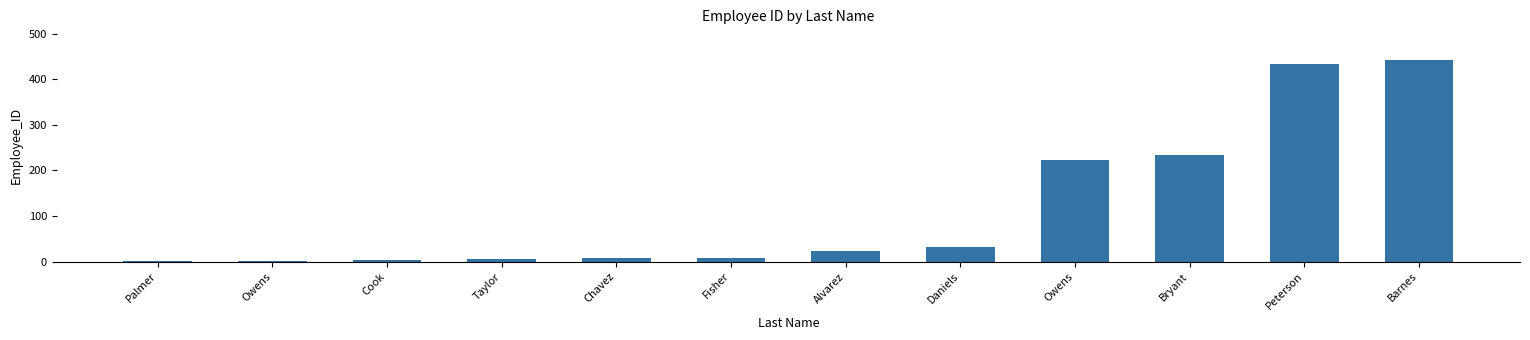

Count the number of categories in the chart.

12